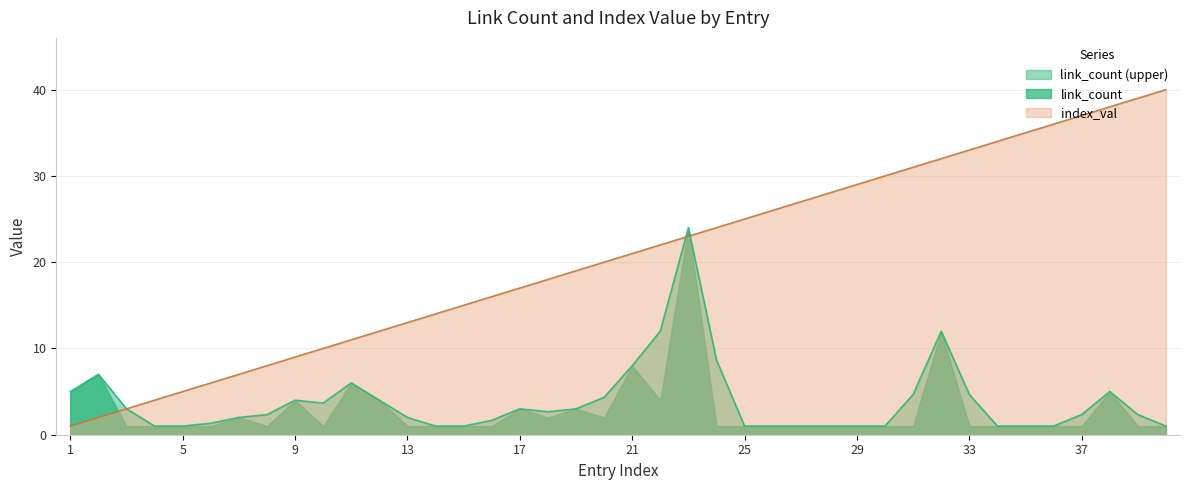

What is the ratio of the value at 19 to the value at 18?

1.1